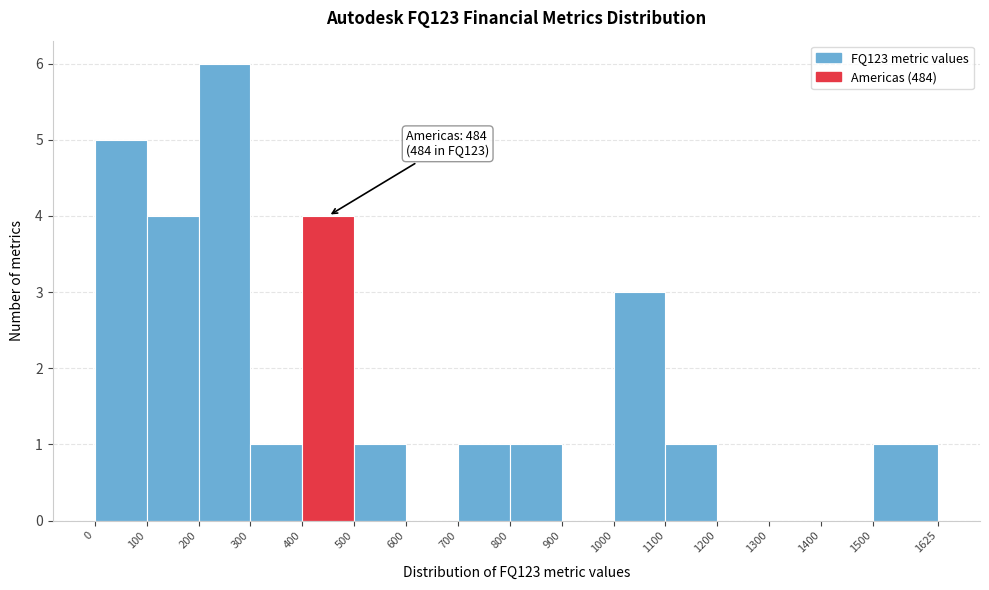

Which range on the x-axis has the tallest bar?

200 to 300